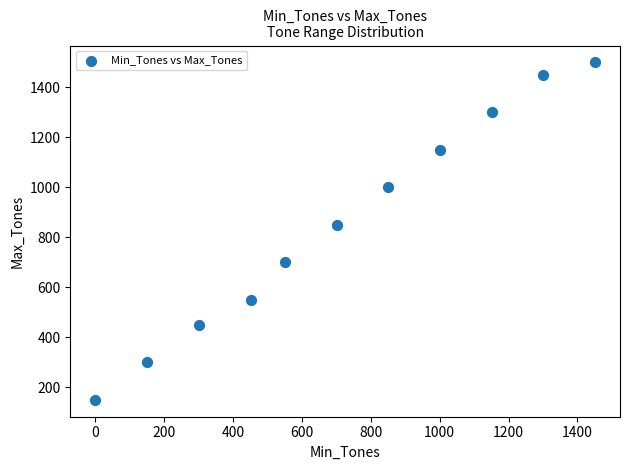

What Y value in the scatter plot is closest to 825?

850